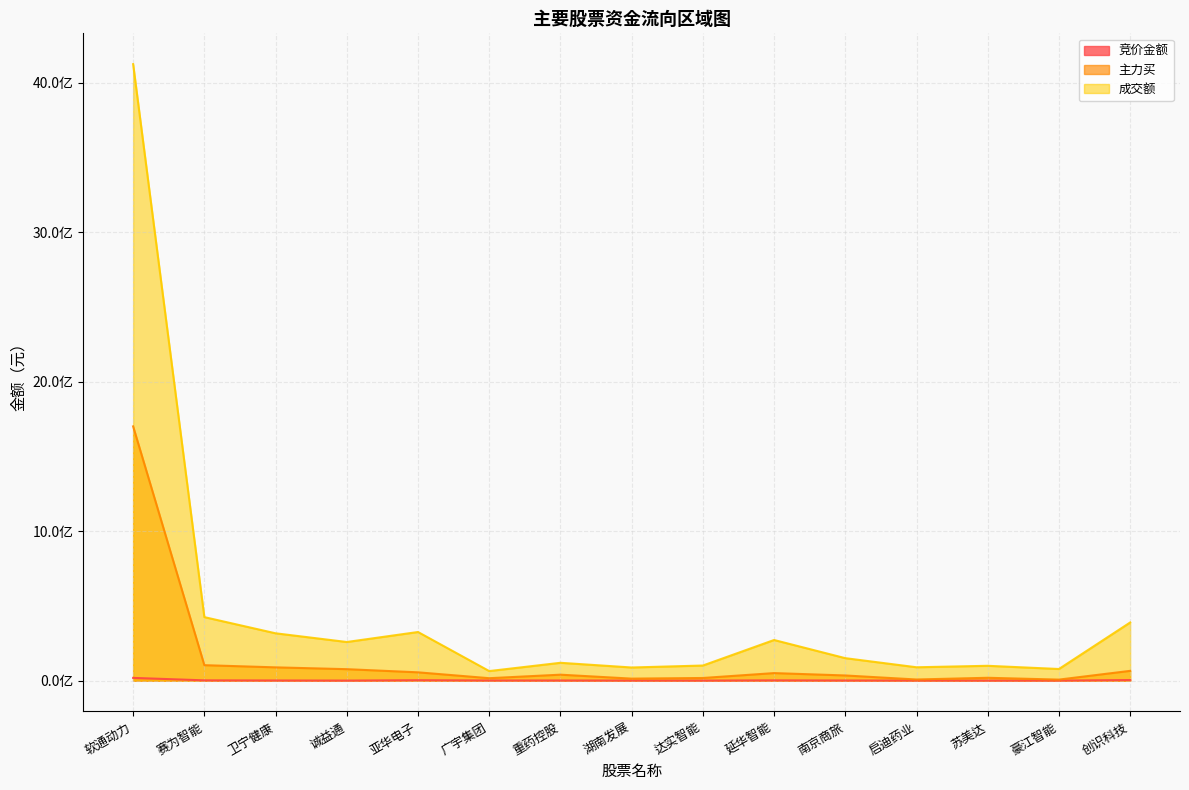

True or false: 竞价金额 has a value of 1802400 at 延华智能.

True